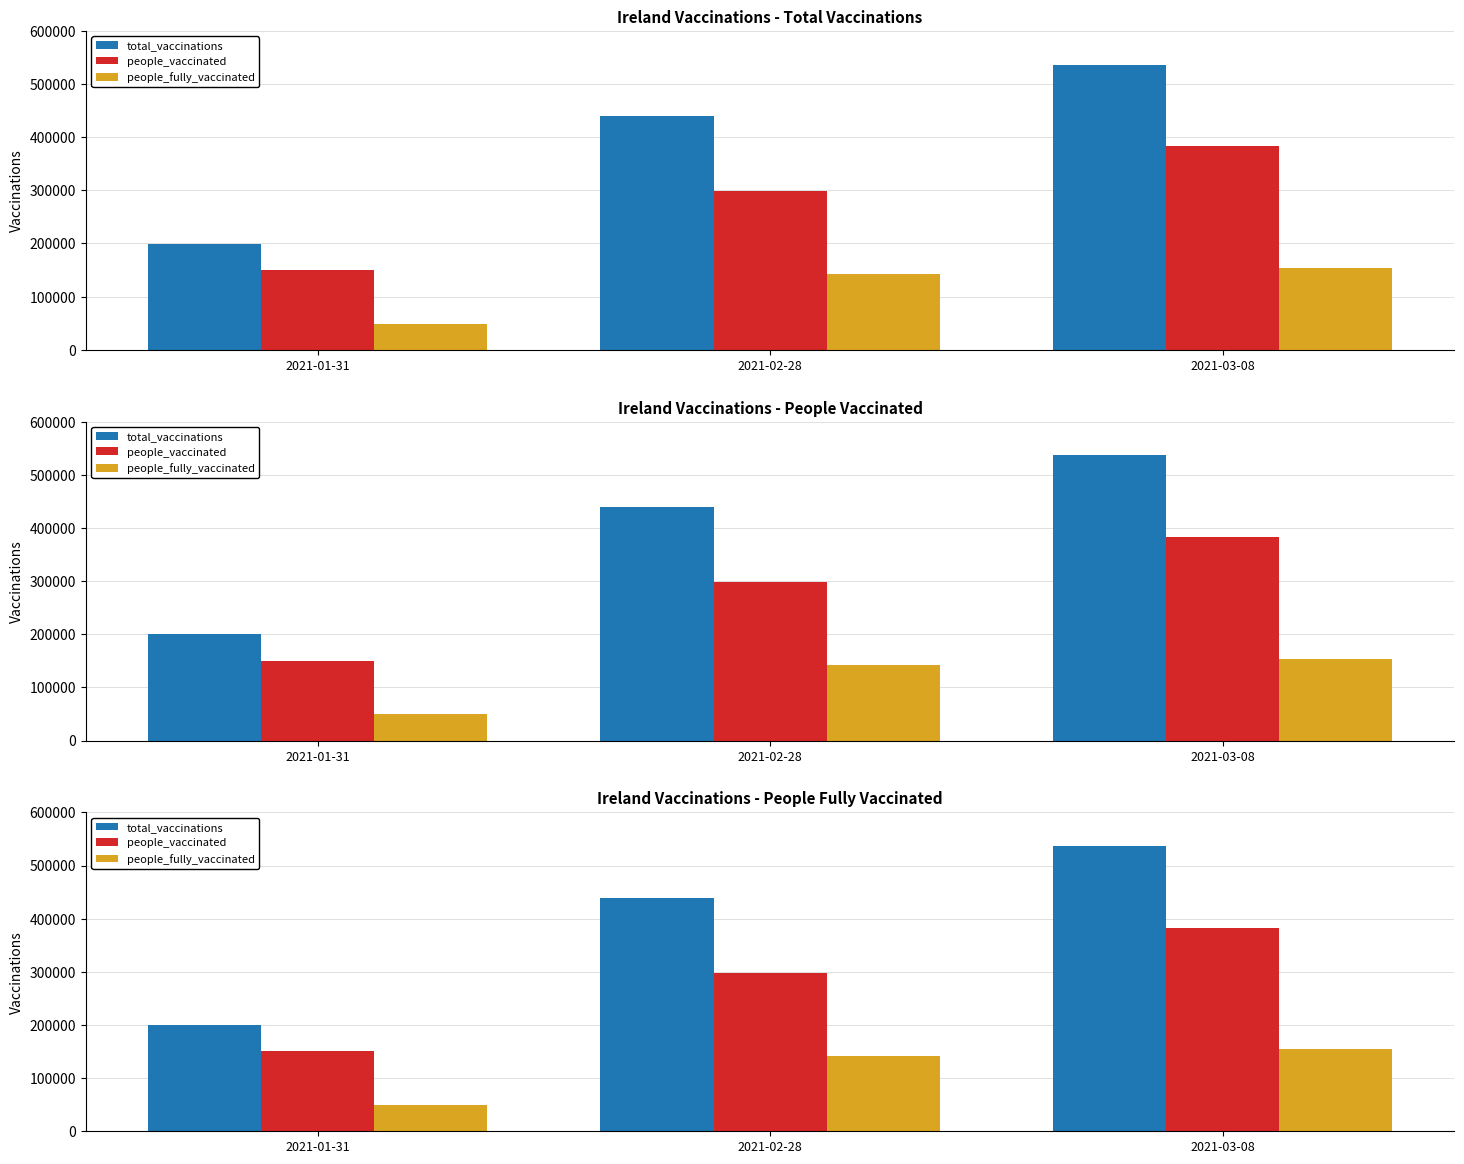

Between 2021-02-28 and 2021-01-31, which is larger?

2021-02-28